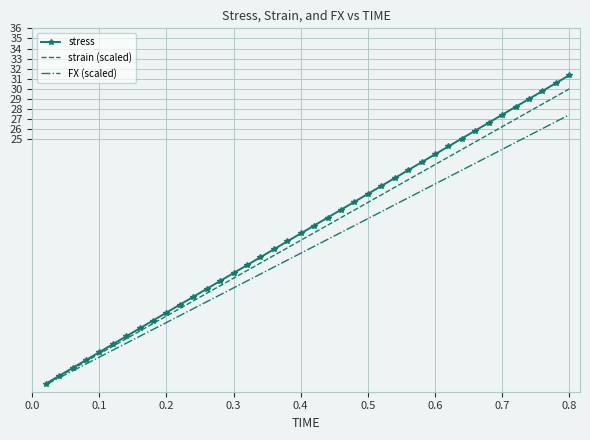

At how many categories does at least one series exceed 27?

6